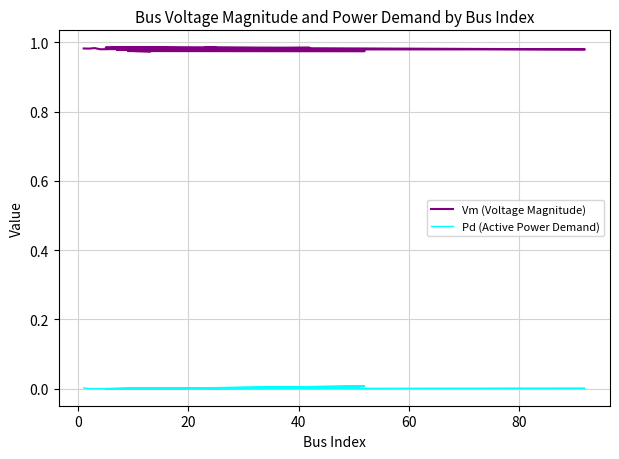

How many interior local peaks does the Pd (Active Power Demand) series have?

6